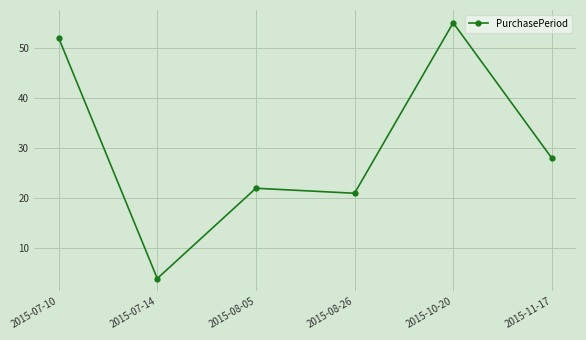

Count the number of categories in the chart.

6